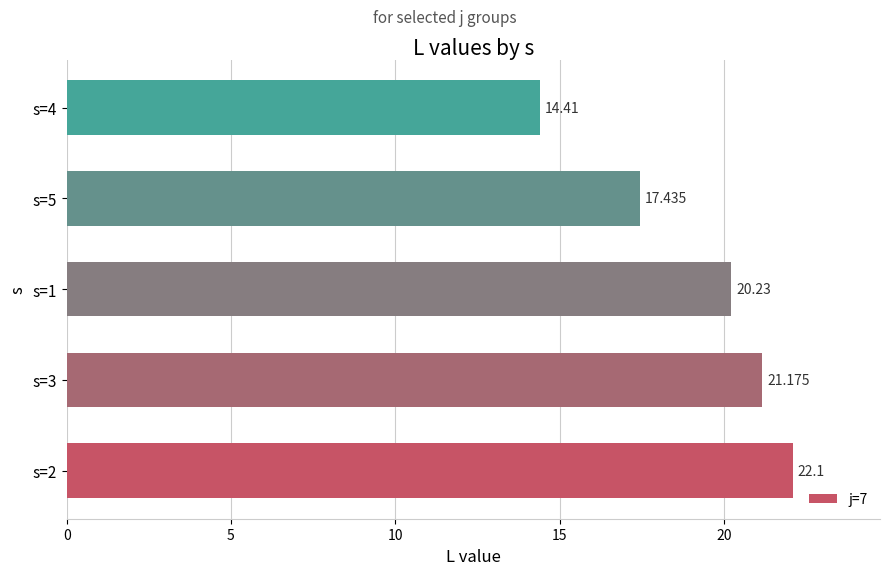

What is the greatest value displayed?

22.1